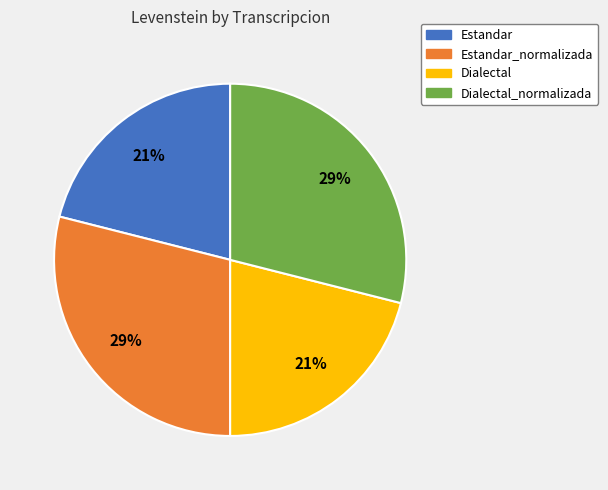

To the nearest percent, what is the difference between the largest and smallest slice percentages?

8%